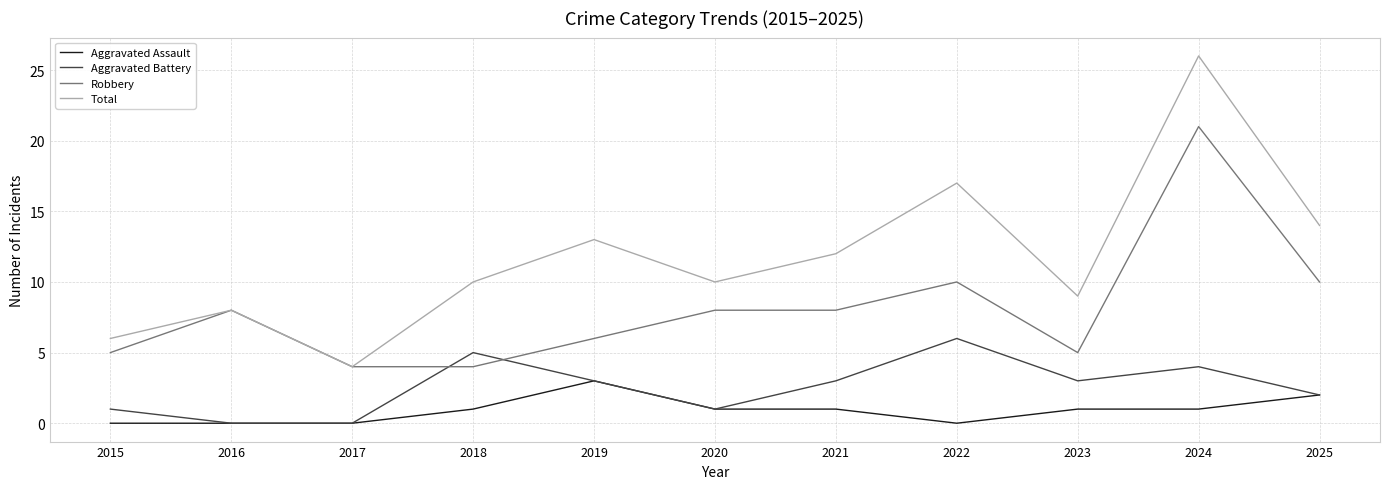

True or false: Aggravated Assault and Robbery intersect in this chart.

False